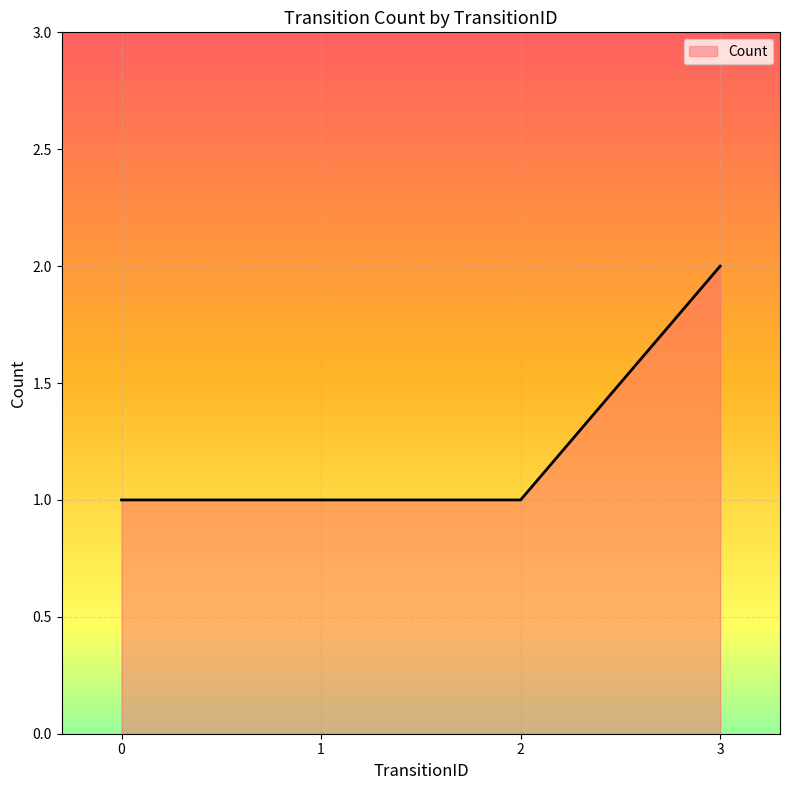

The chart shows a value of 1 at 3. True or false?

False